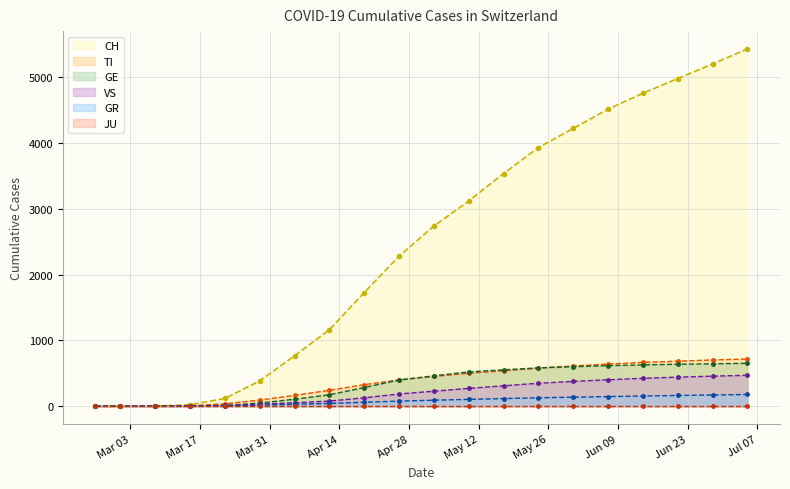

True or false: GR and TI intersect in this chart.

False